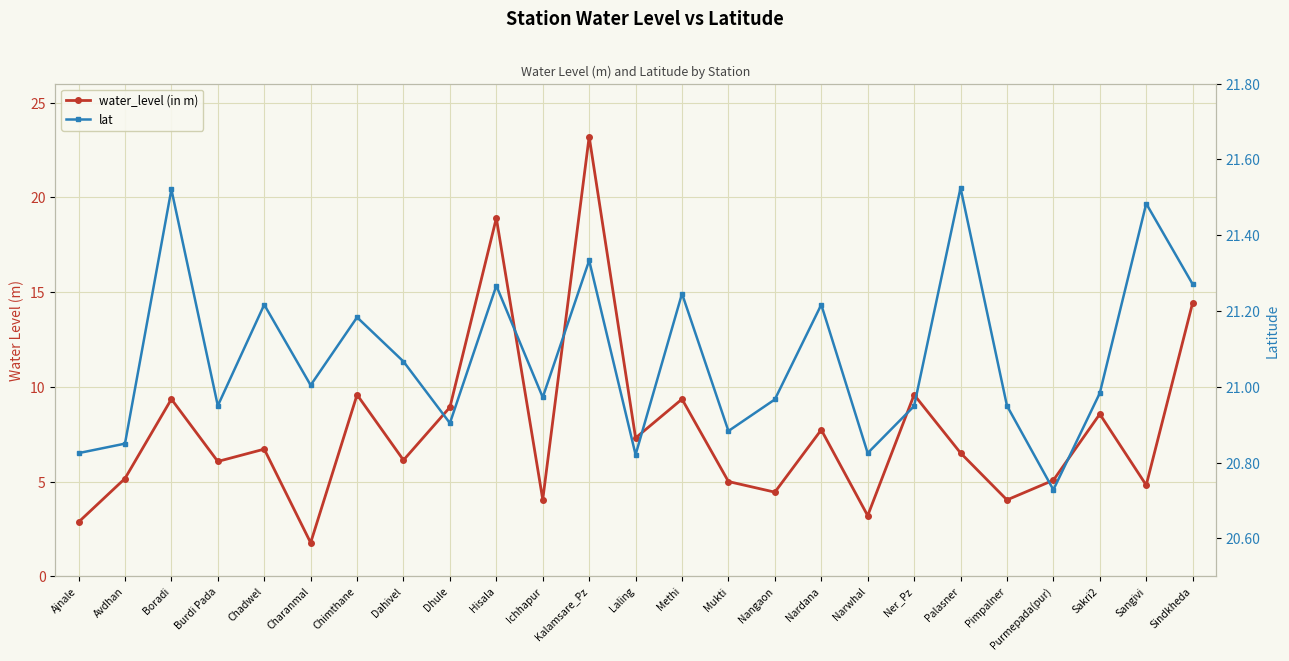

At which label does water_level (in m) reach its minimum?

Charanmal